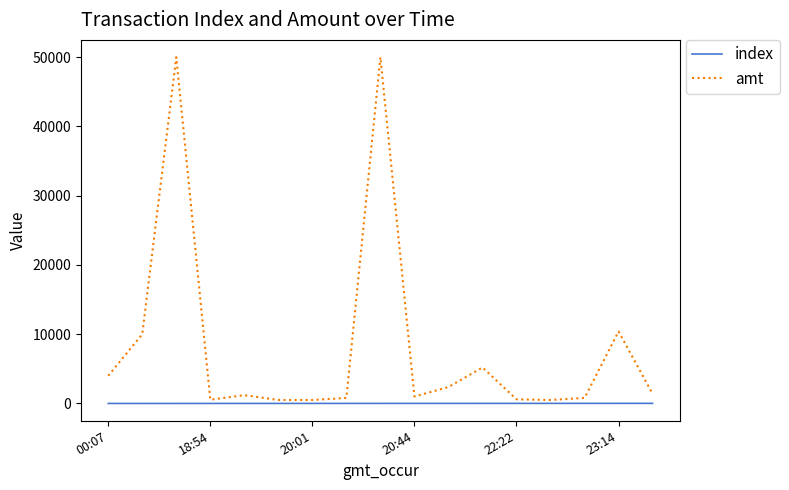

Which series has the widest spread of values?

amt